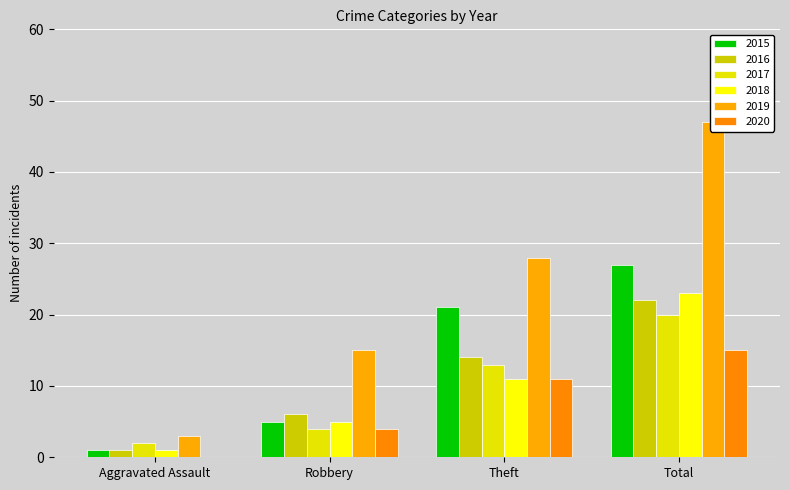

Reading left to right, list all the values displayed in this chart.

2015: 1	5	21	27
2016: 1	6	14	22
2017: 2	4	13	20
2018: 1	5	11	23
2019: 3	15	28	47
2020: 0	4	11	15